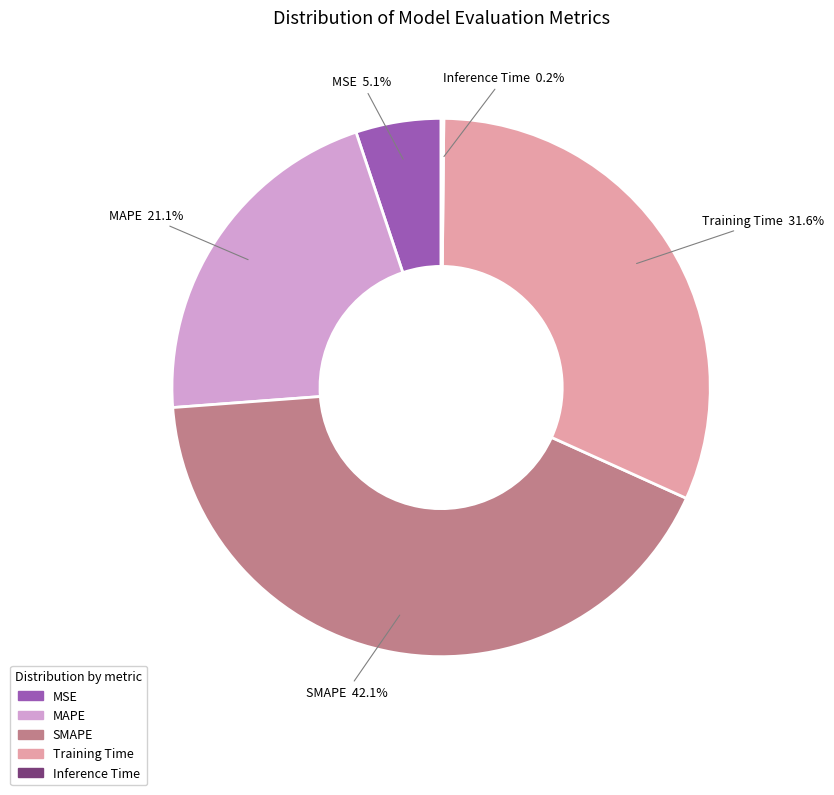

What percentage is the SMAPE slice, to the nearest percent?

42%